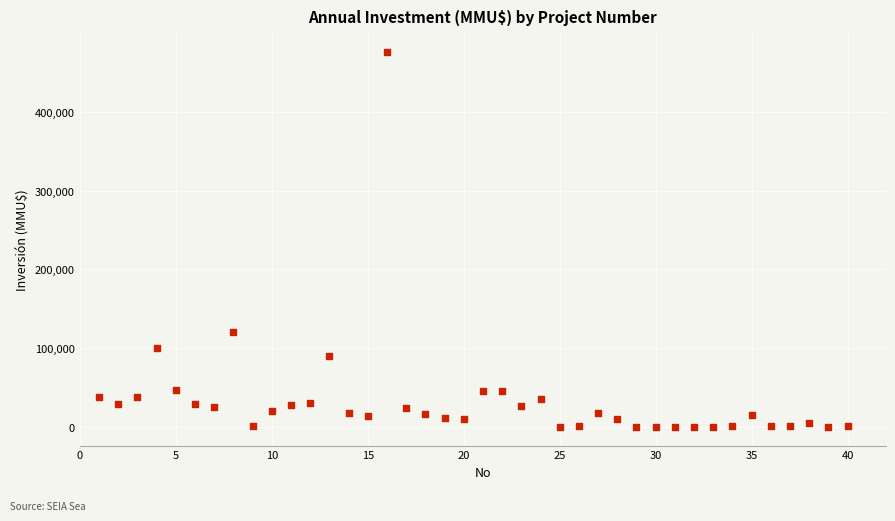

What is the range of Y values (max minus min)?

476000